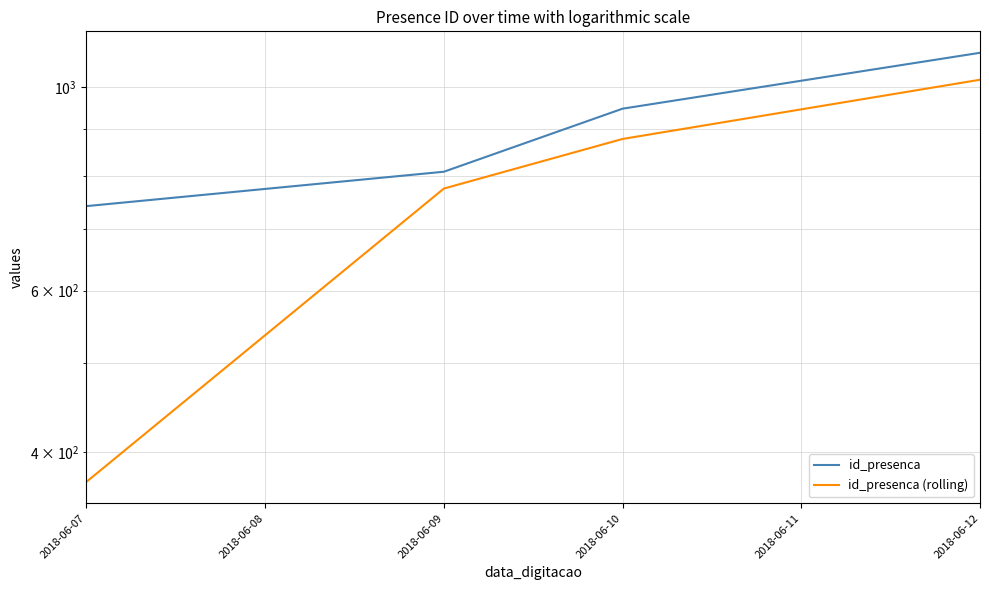

Which series has the largest total across all categories?

id_presenca